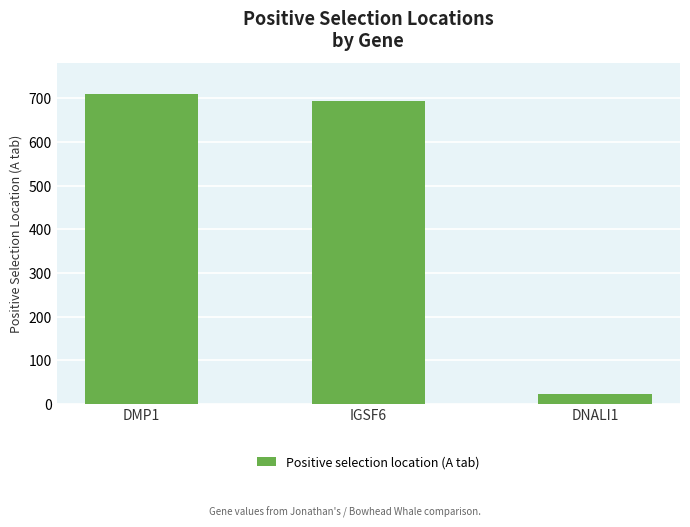

What is the greatest value displayed?

710